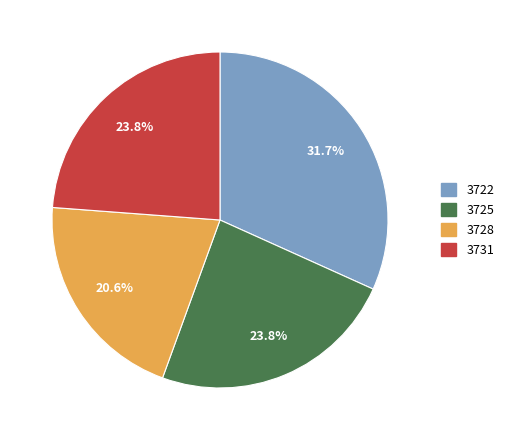

To the nearest percent, what is the average slice percentage?

25%